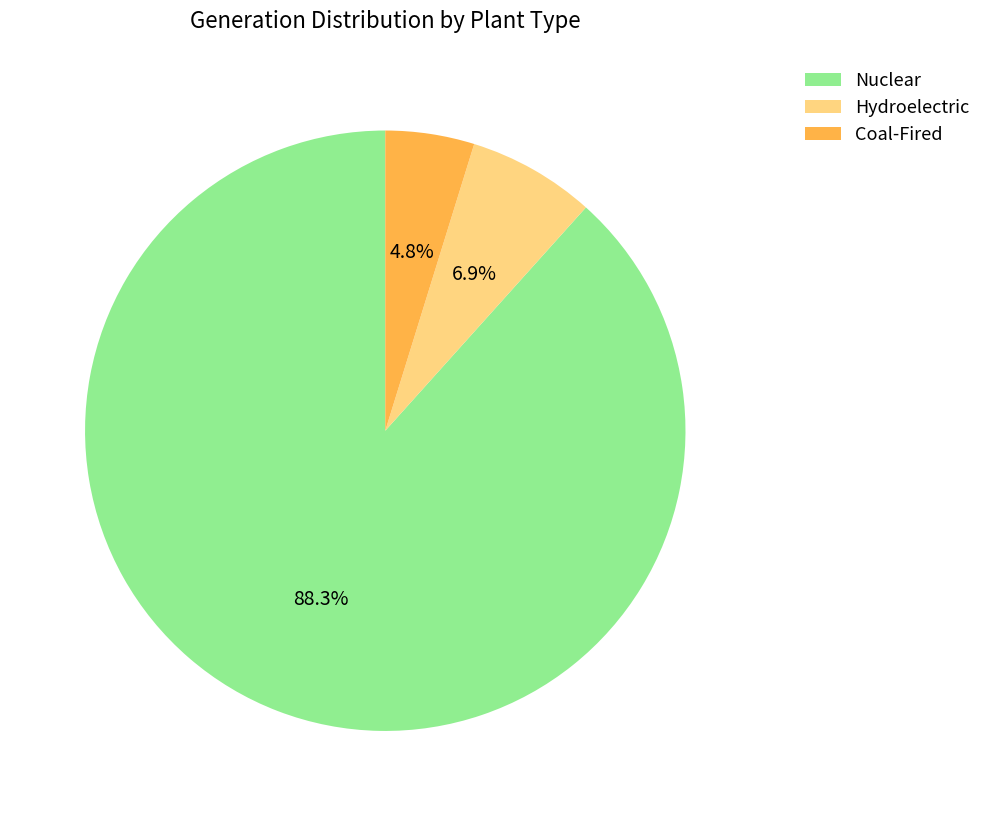

How many segments does this pie chart have?

3